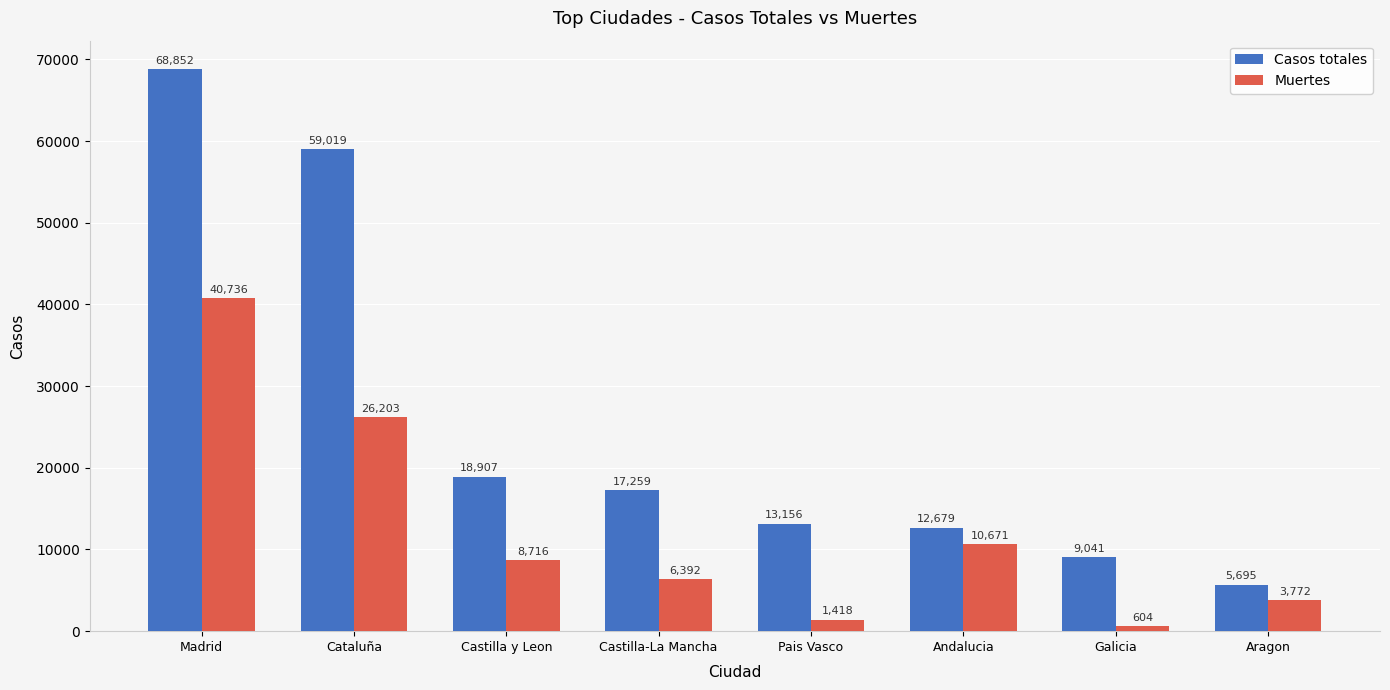

What is the total value across all series at Cataluña?

85222